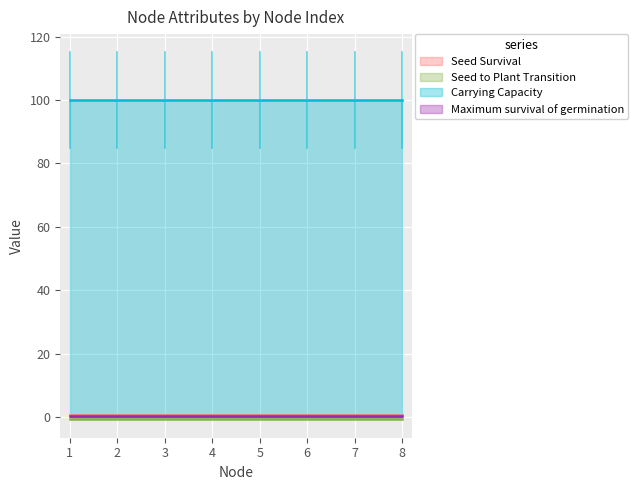

True or false: Carrying Capacity has more than 2 interior local peaks.

False